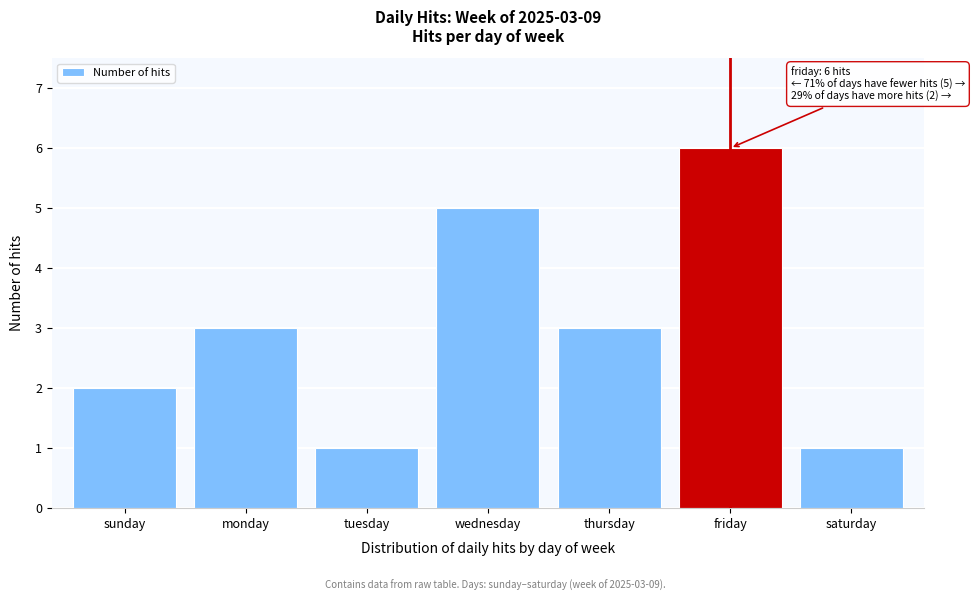

Reading left to right, transcribe all the data shown in this chart.

2	3	1	5	3	6	1